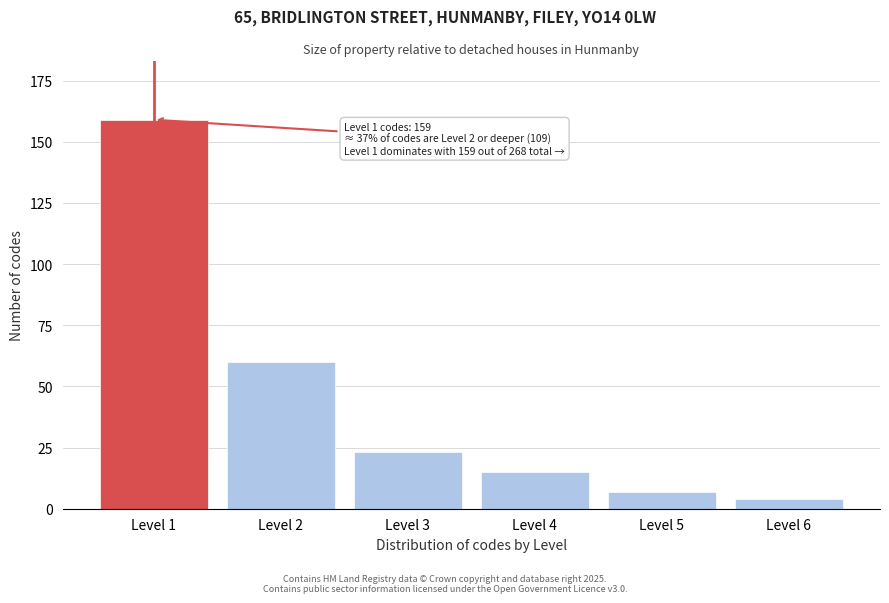

Reading left to right, list all the values displayed in this chart.

Level 1=159	Level 2=60	Level 3=23	Level 4=15	Level 5=7	Level 6=4